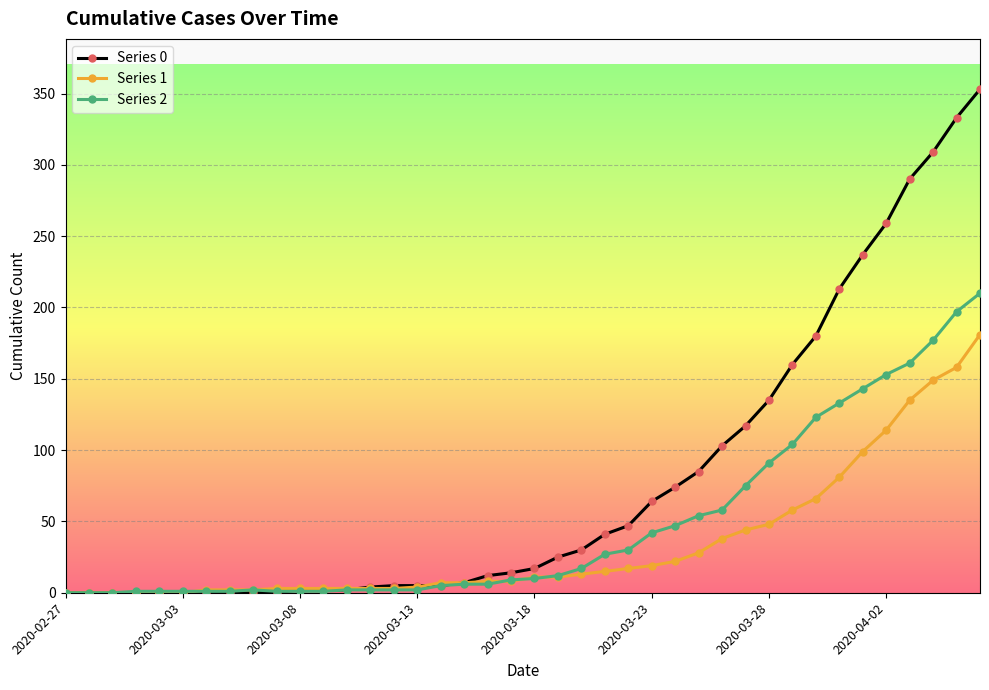

Rank the series by their maximum value, from highest to lowest.

Series 0, Series 2, Series 1